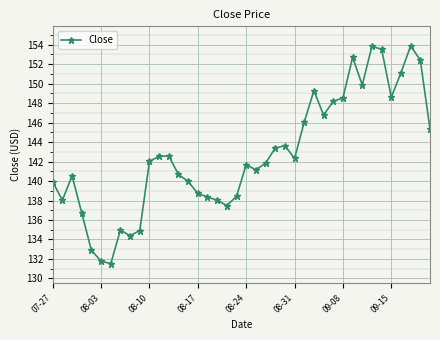

What is the value of the 32nd point from the left?

152.7